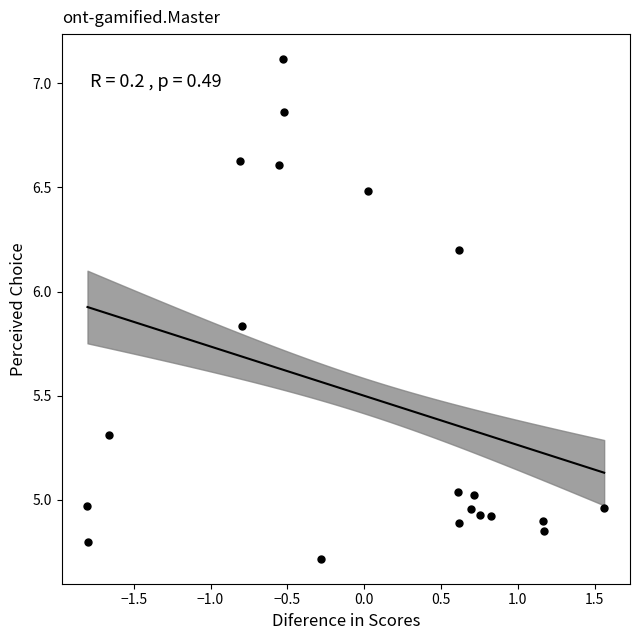

What is the range of X values (max minus min)?

3.4